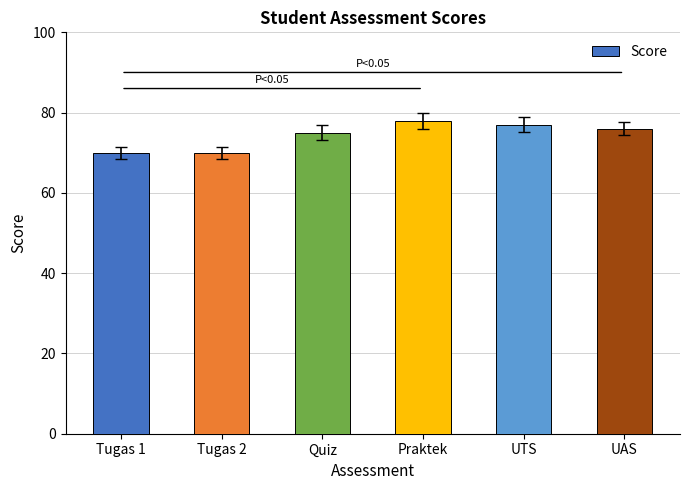

How many values are between 70 and 77?

5